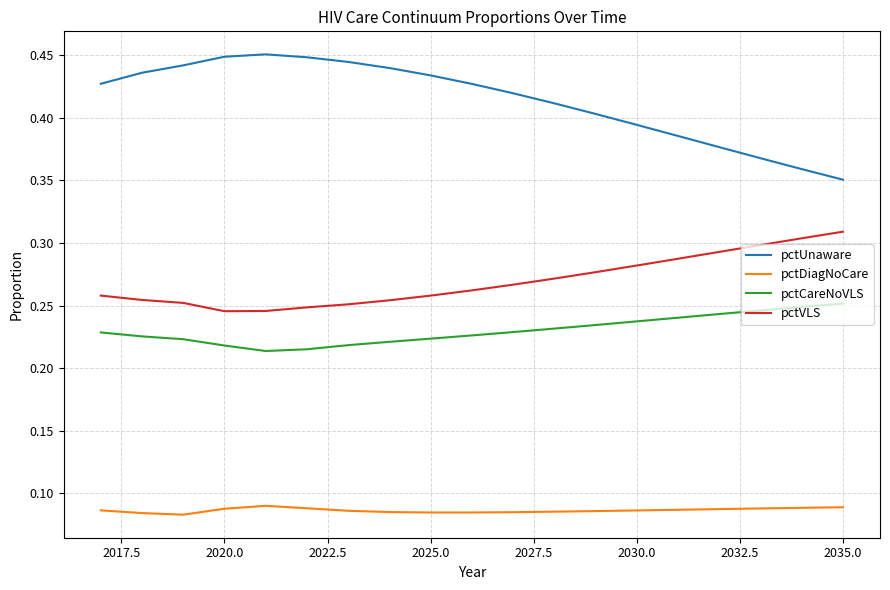

Which series has the largest total across all categories?

pctUnaware